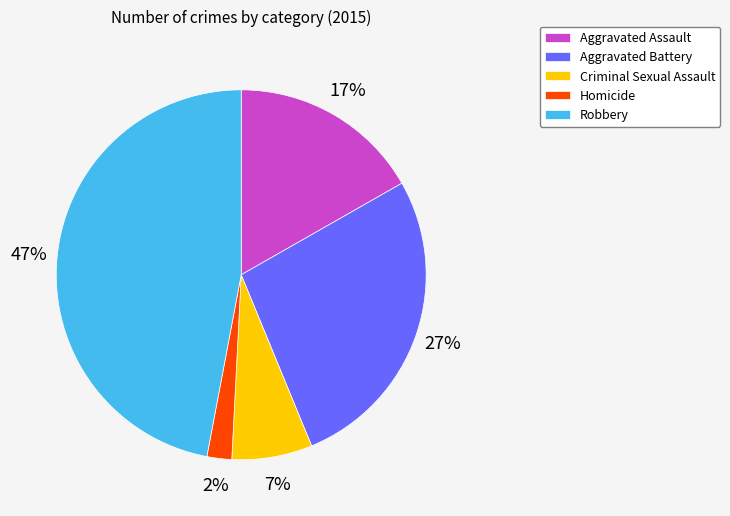

Approximately how many times larger is the value at Homicide compared to Aggravated Battery?

0.1